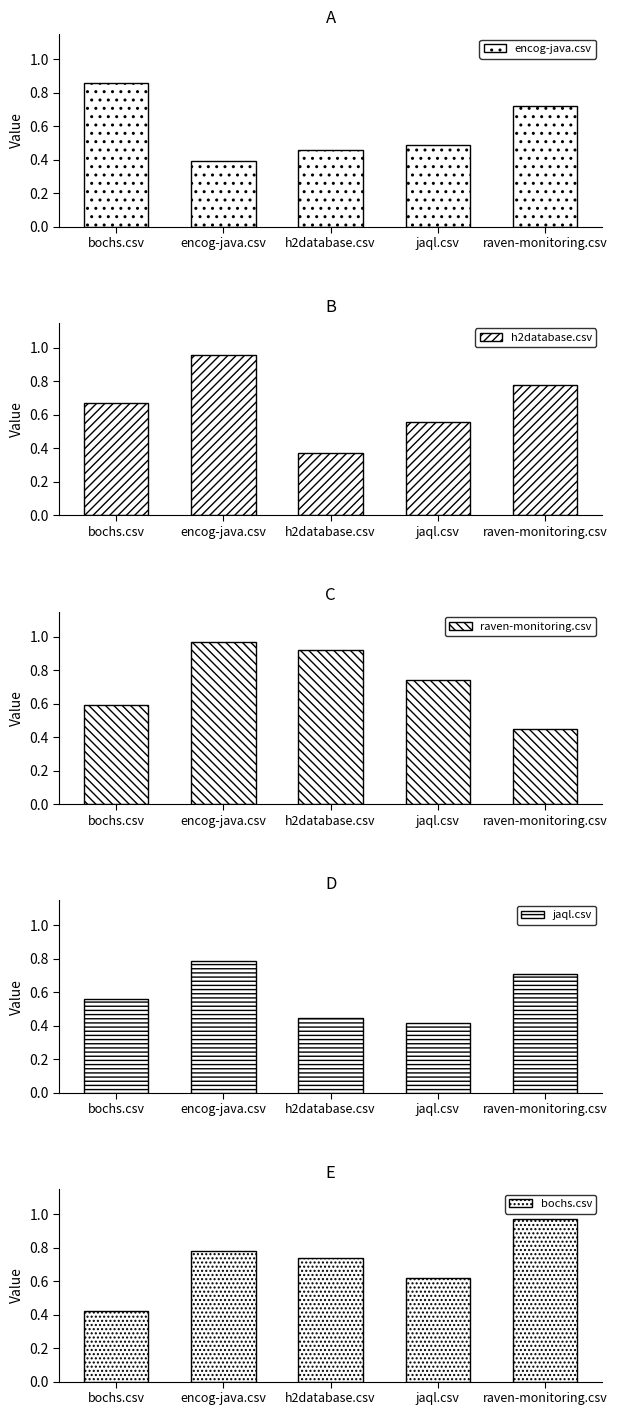

List the labels in order of raven-monitoring.csv value, smallest first.

raven-monitoring.csv, bochs.csv, jaql.csv, h2database.csv, encog-java.csv